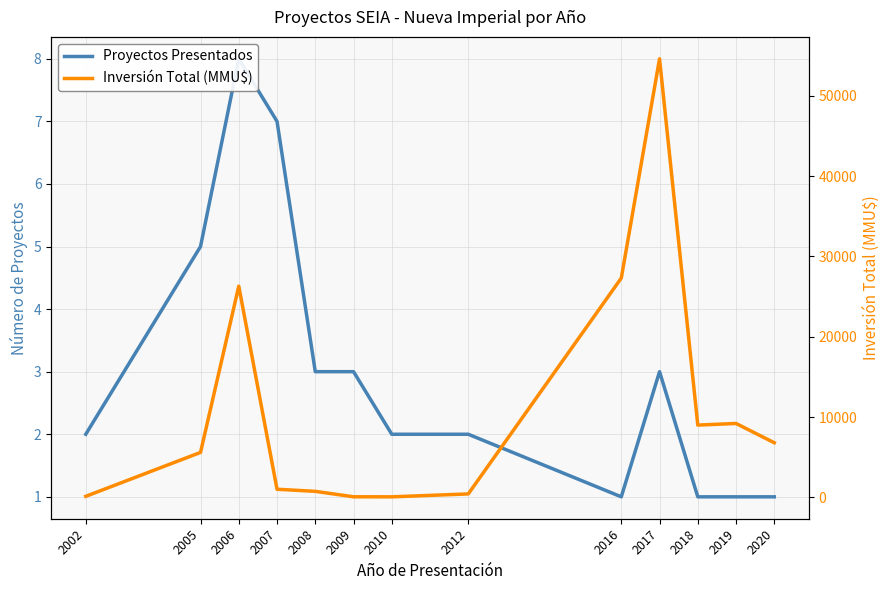

The Inversión Total (MMU$) series shows 39 at 2010. True or false?

False